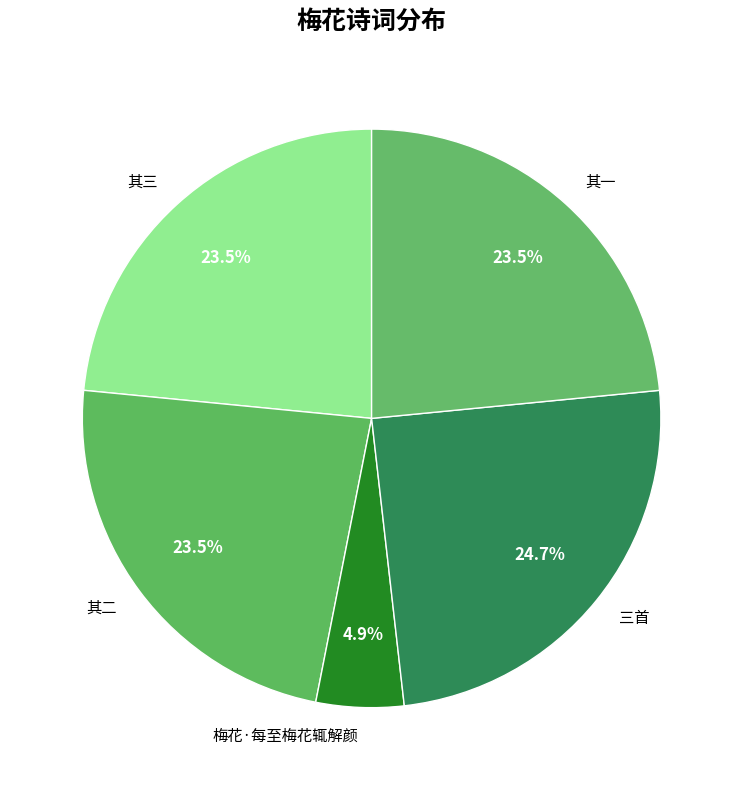

Which slice is the smallest?

梅花·每至梅花辄解颜